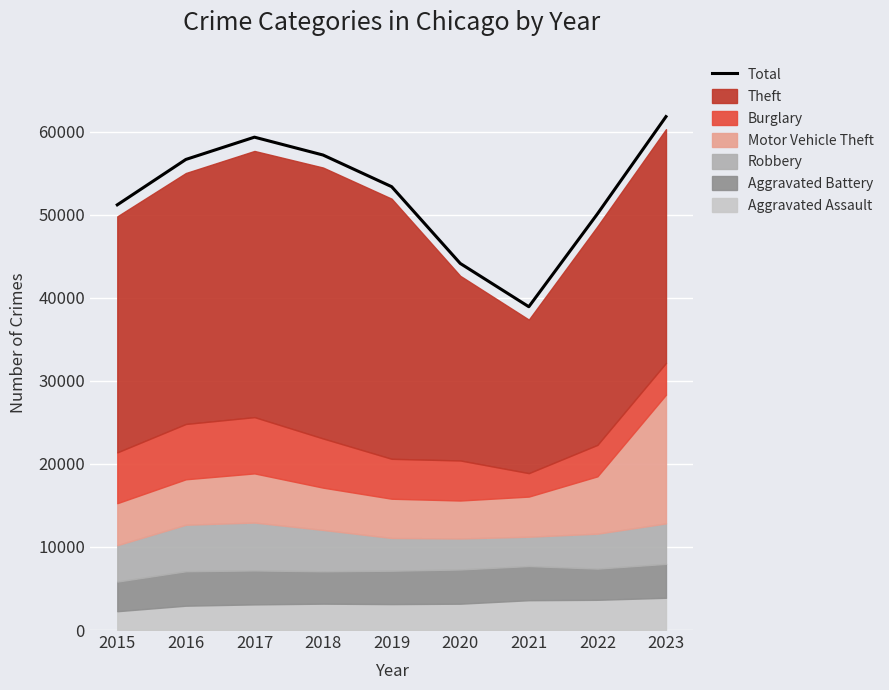

At which label does the data first exceed 53394?

2016